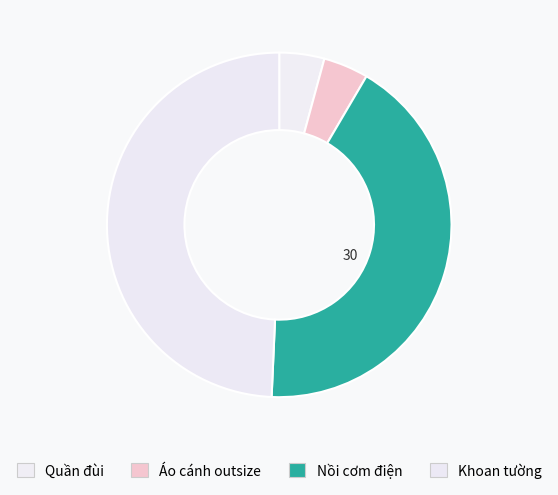

Combined, do Áo cánh outsize and Khoan tường account for over 50%?

Yes